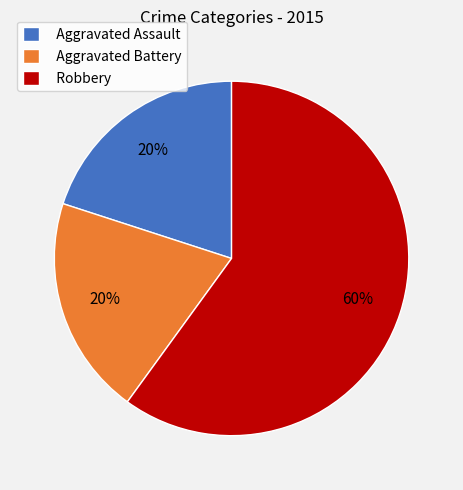

Approximately how many times larger is the value at Robbery compared to Aggravated Battery?

3.0